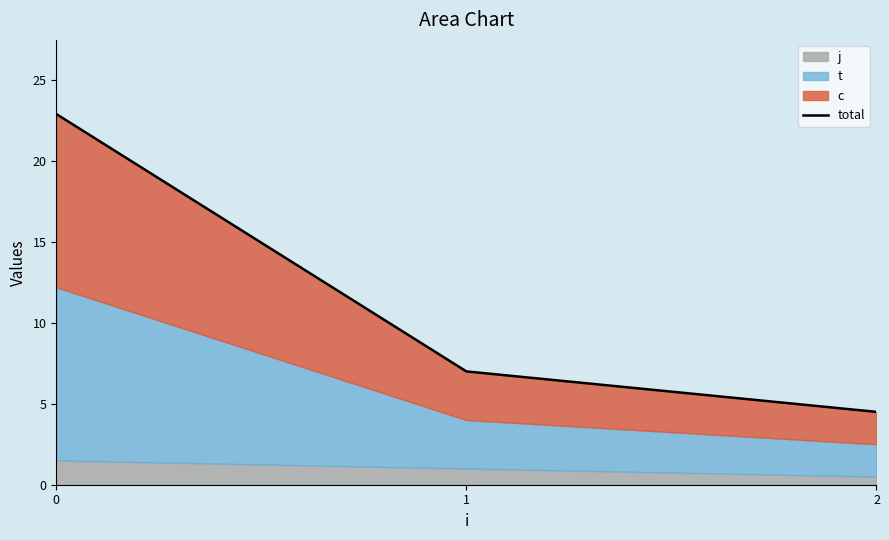

Approximately how many times larger is the value at 1 compared to 0?

0.3